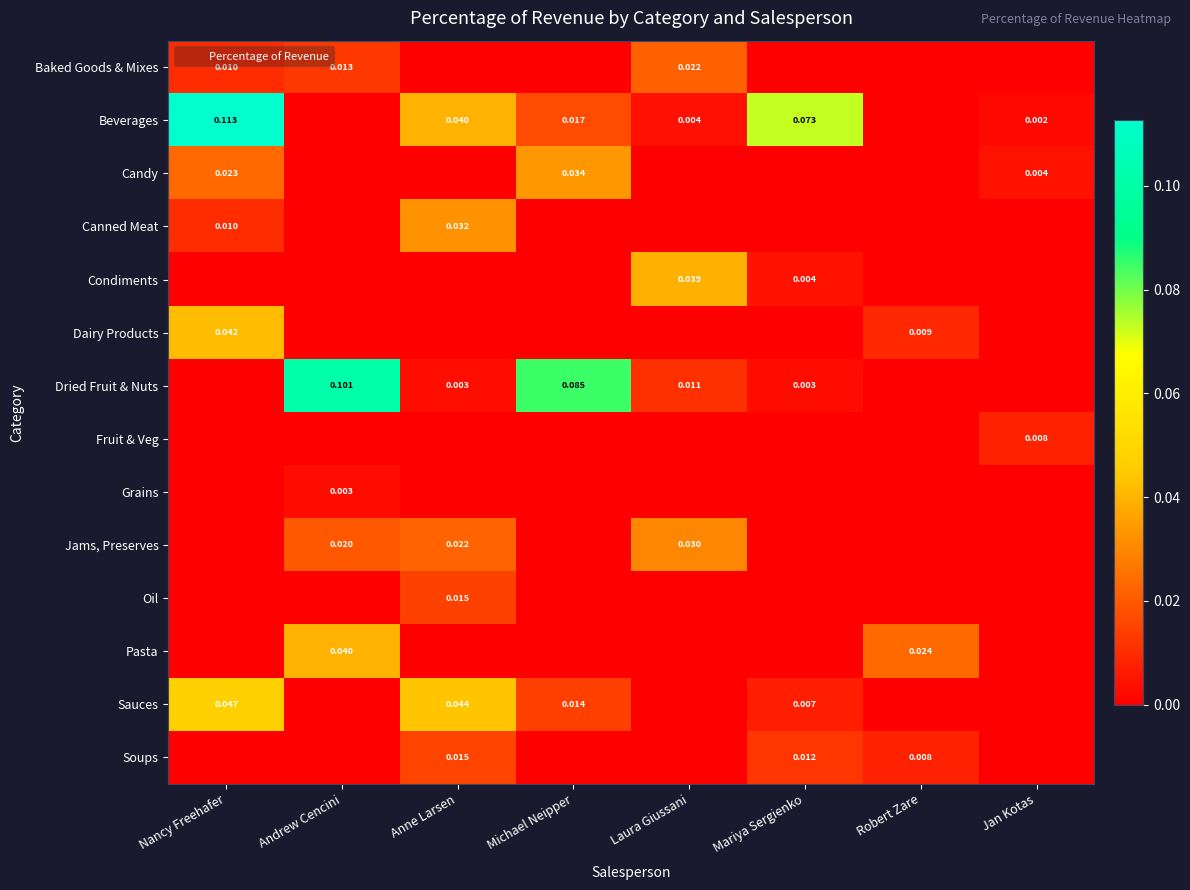

Between Laura Giussani and Jan Kotas, which series saw the biggest shift?

Condiments